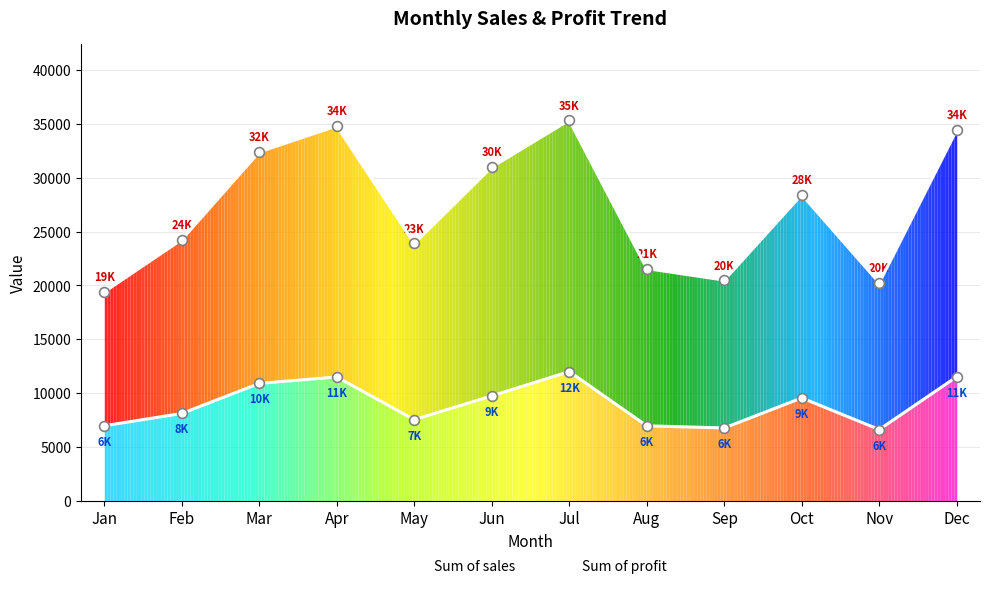

What is the total value across all series at Feb?

32395